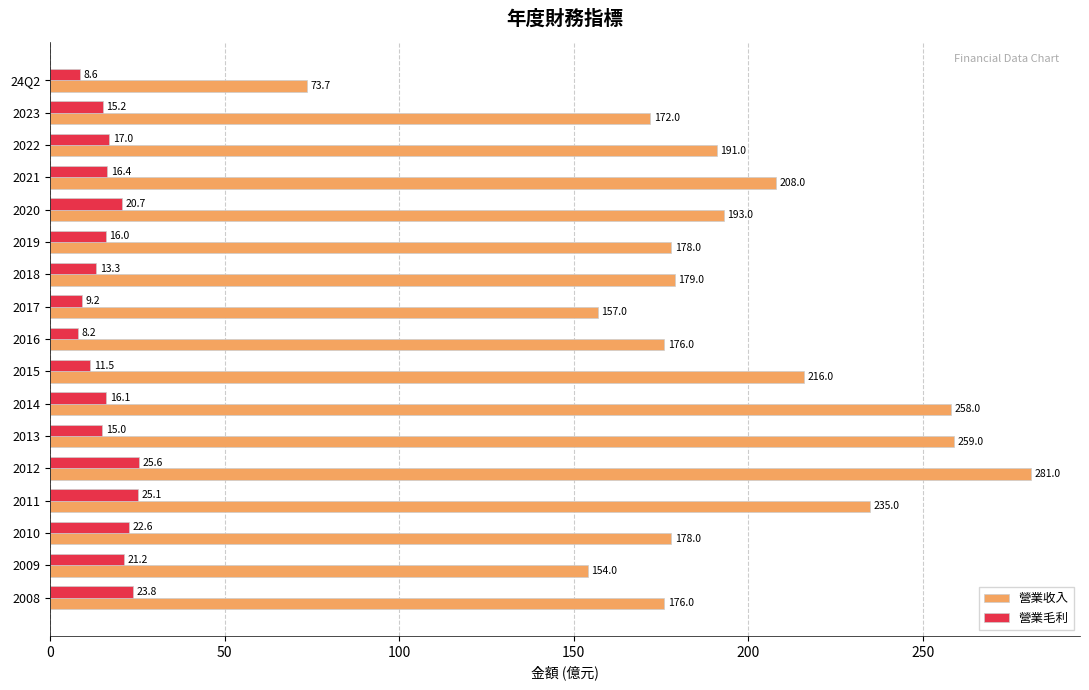

How many values in the 營業收入 series are below 179?

8